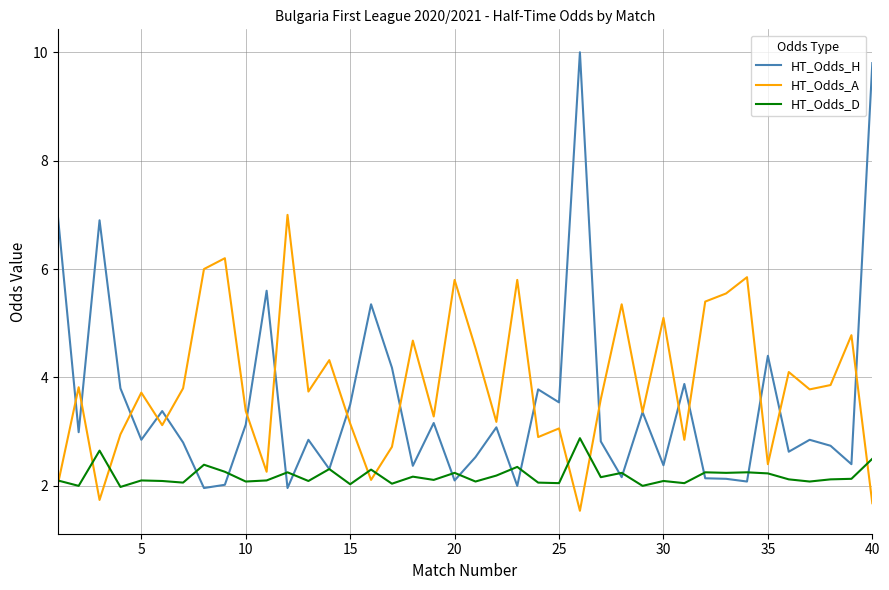

Rank the series by their maximum value, from lowest to highest.

HT_Odds_D, HT_Odds_A, HT_Odds_H